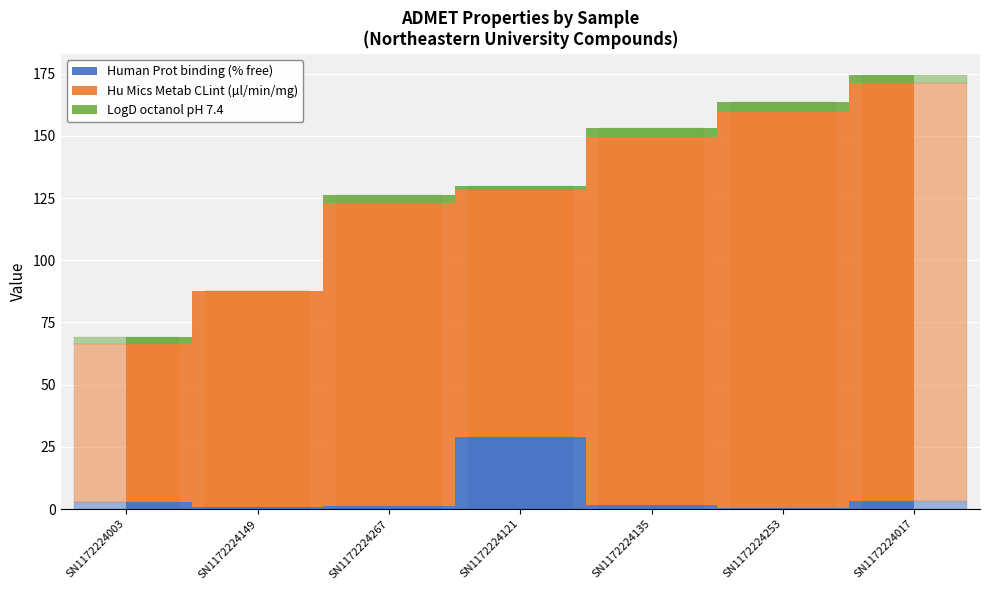

Where is Hu Mics Metab CLint (µl/min/mg) nearest to the value 115?

SN1172224267